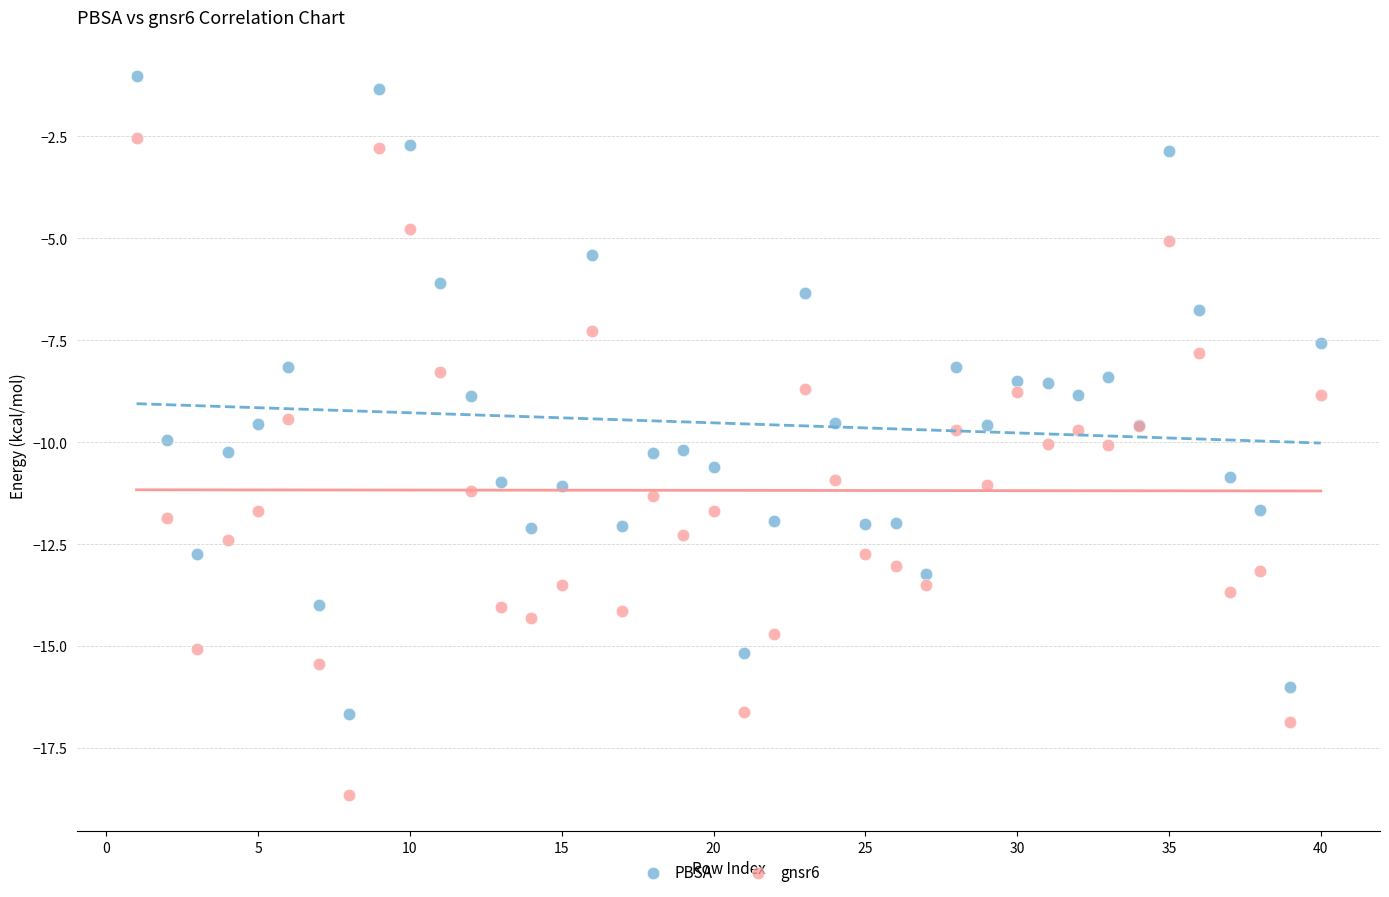

Which series contains the lowest Y value?

gnsr6